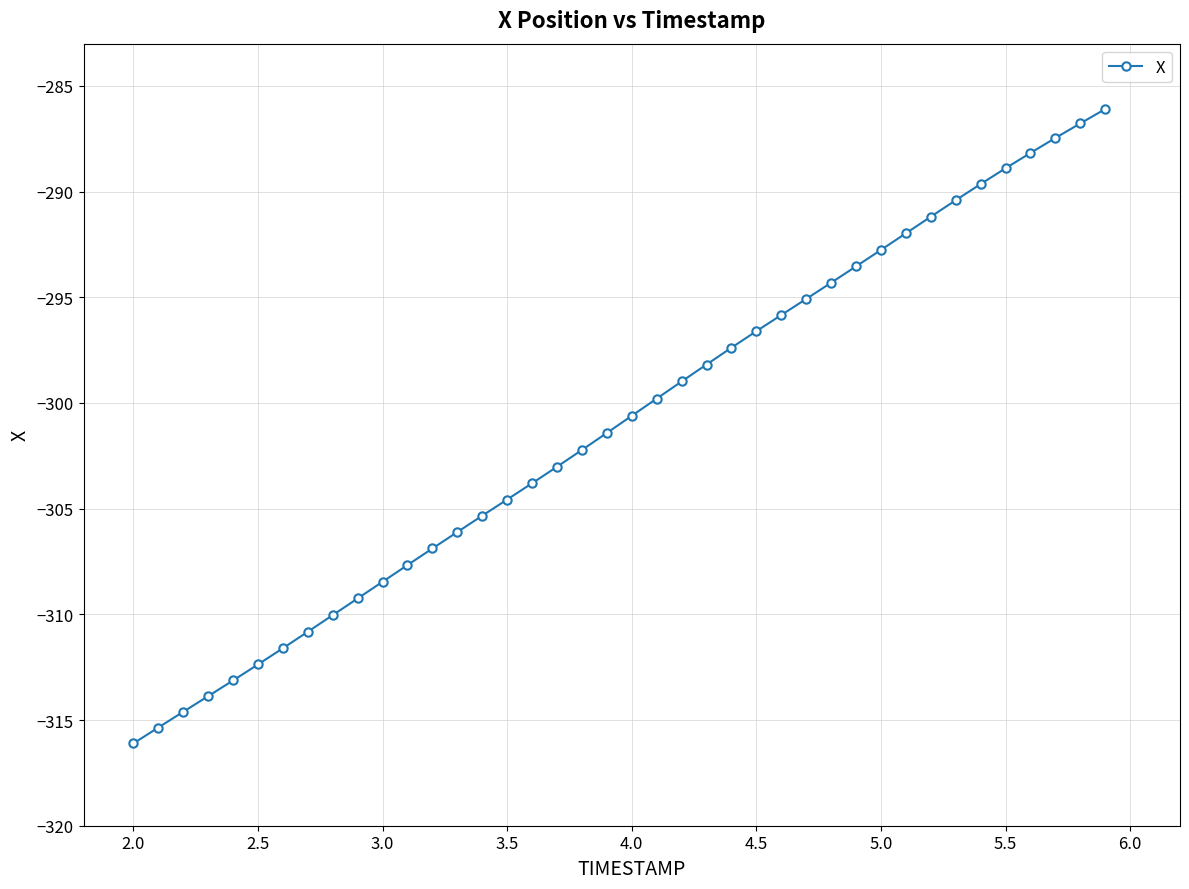

What is the sum of all values?

-12040.3